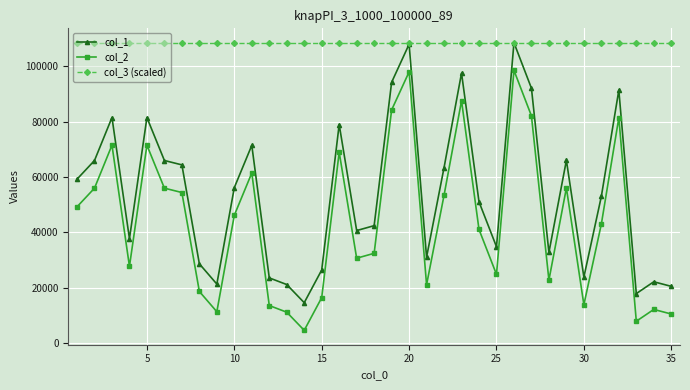

Which series has the largest total across all categories?

col_3 (scaled)